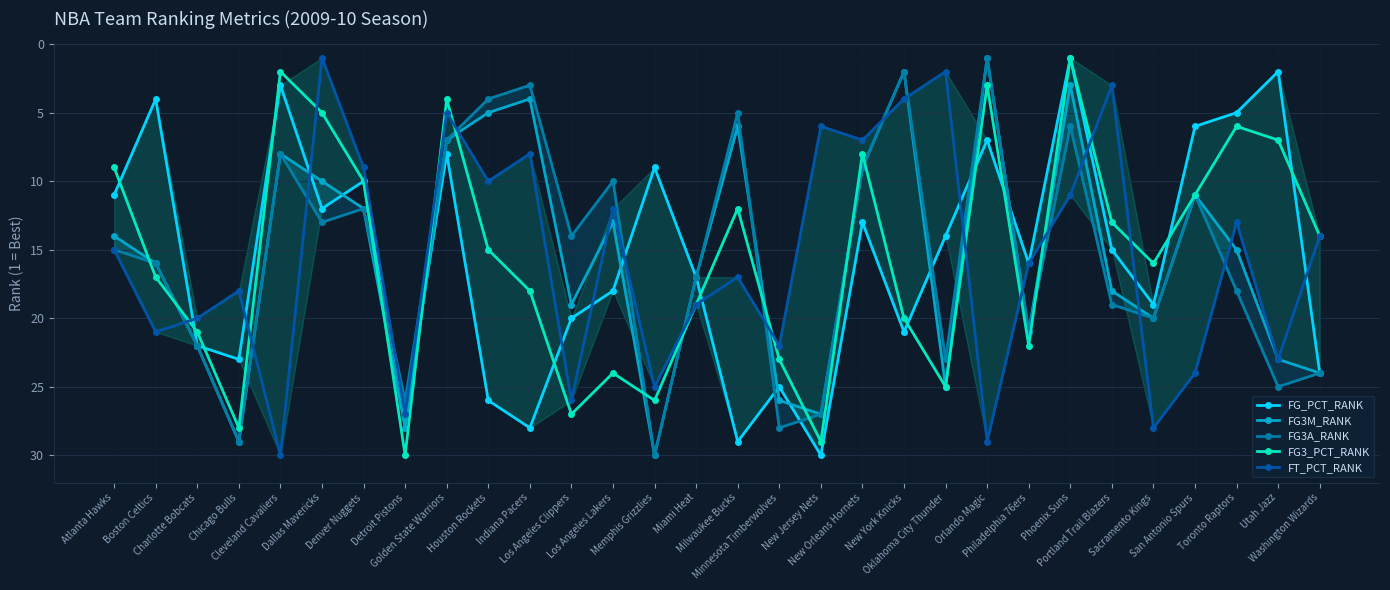

Does the chart display data point markers on the line(s)?

Yes